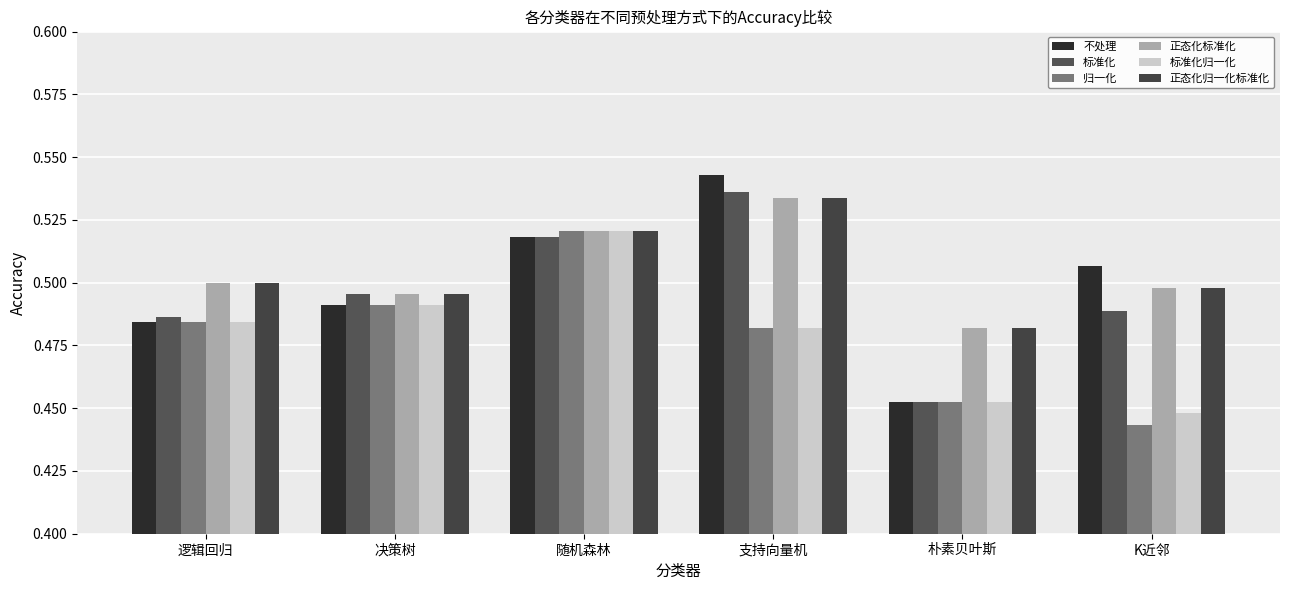

At 决策树, list the series in order from largest to smallest.

标准化, 正态化标准化, 正态化归一化标准化, 不处理, 归一化, 标准化归一化